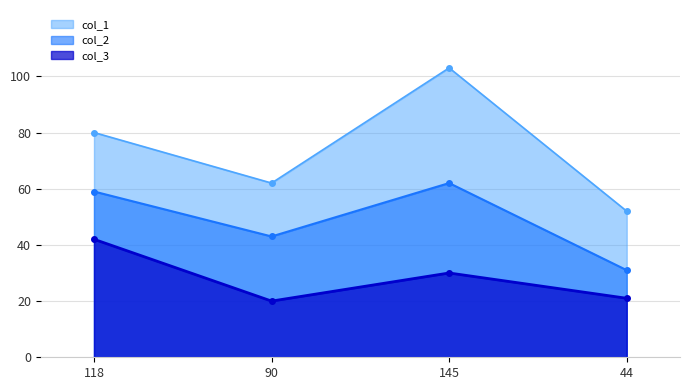

Is the value of col_1 at 145 greater than the value of col_2 at 90?

Yes